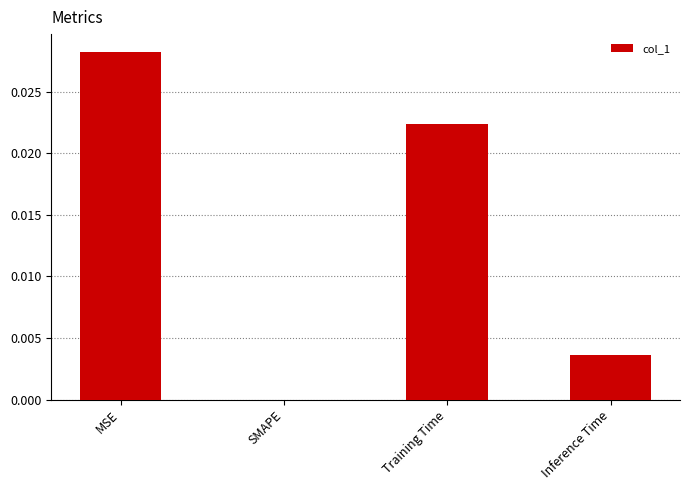

Between Inference Time and Training Time, which is larger?

Training Time